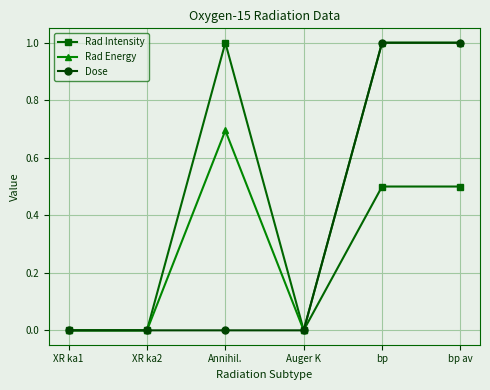

At which label does Rad Intensity reach its peak?

Annihil.